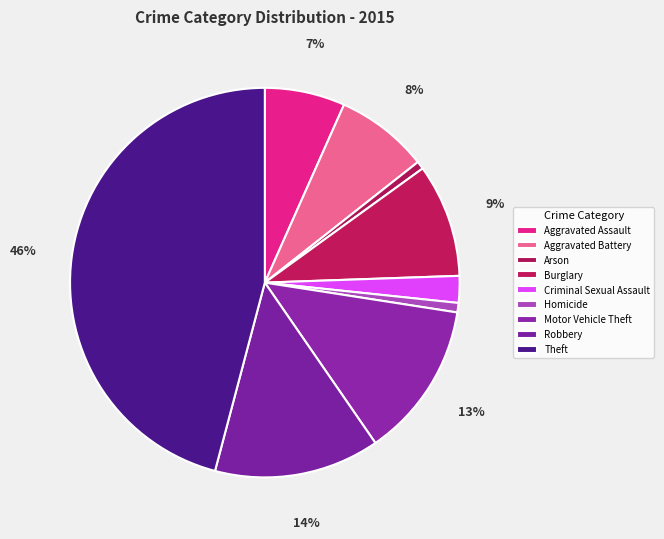

How many slices are in this pie chart?

9